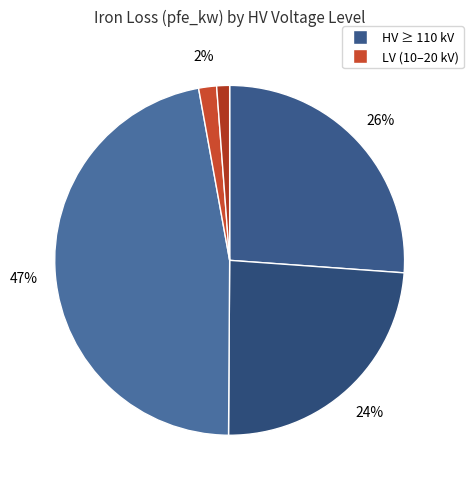

Is there a majority slice in this chart?

No